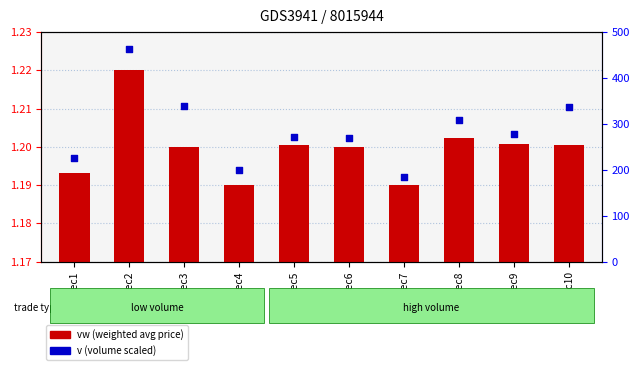

Is the value of vw (weighted avg price) at Rec8 greater than the value of v (volume scaled) at Rec6?

No